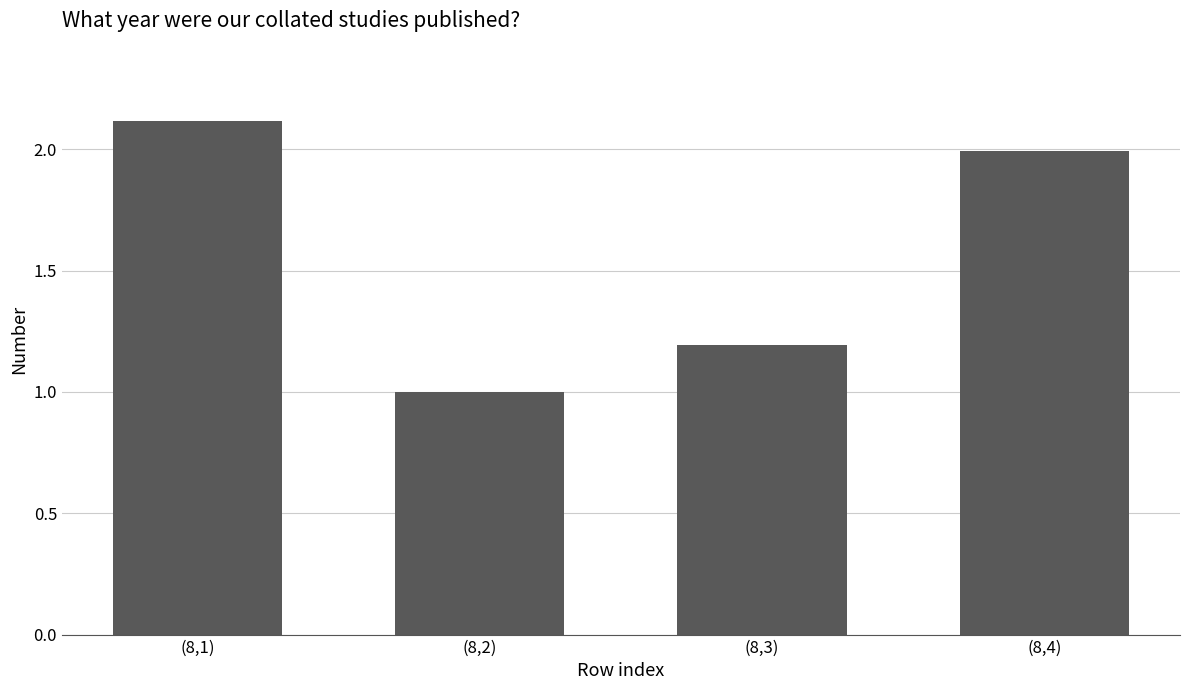

Reading left to right, extract all data points from this chart.

(8,1)=2.1	(8,2)=1.0	(8,3)=1.2	(8,4)=2.0